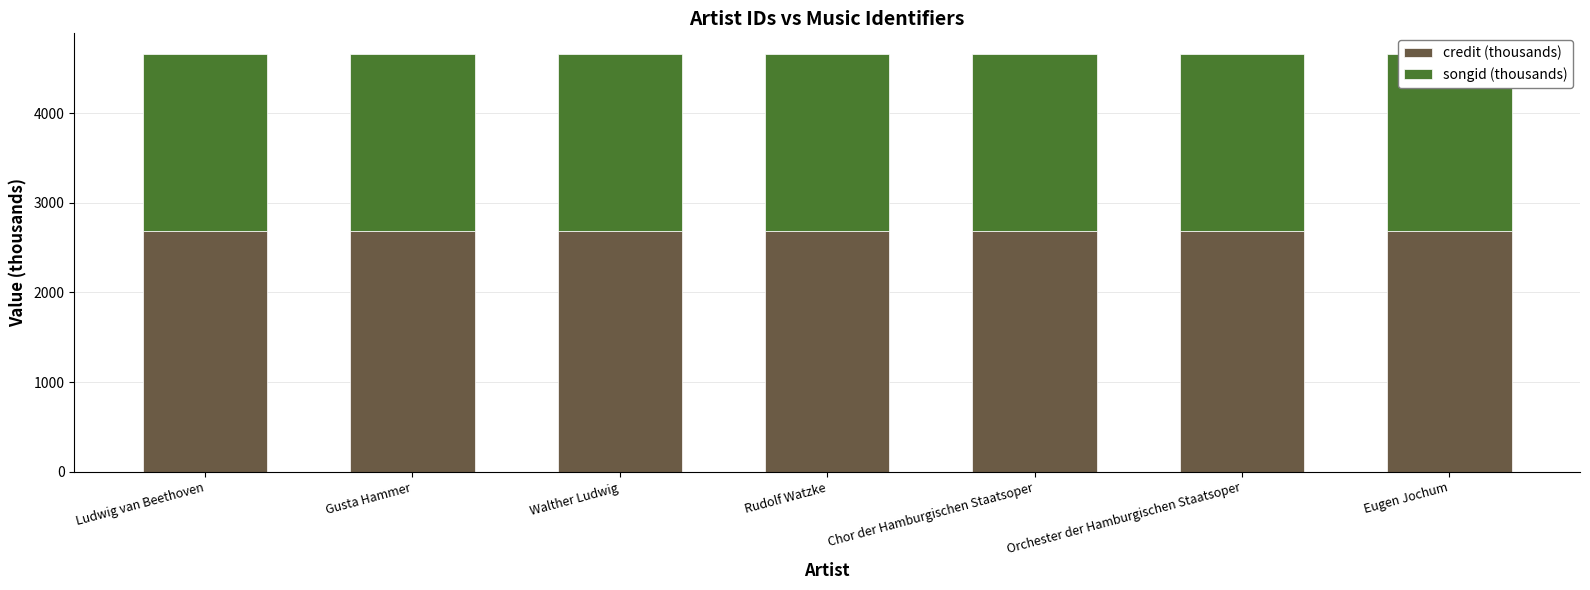

Rank the series by their maximum value, from lowest to highest.

songid (thousands), credit (thousands)